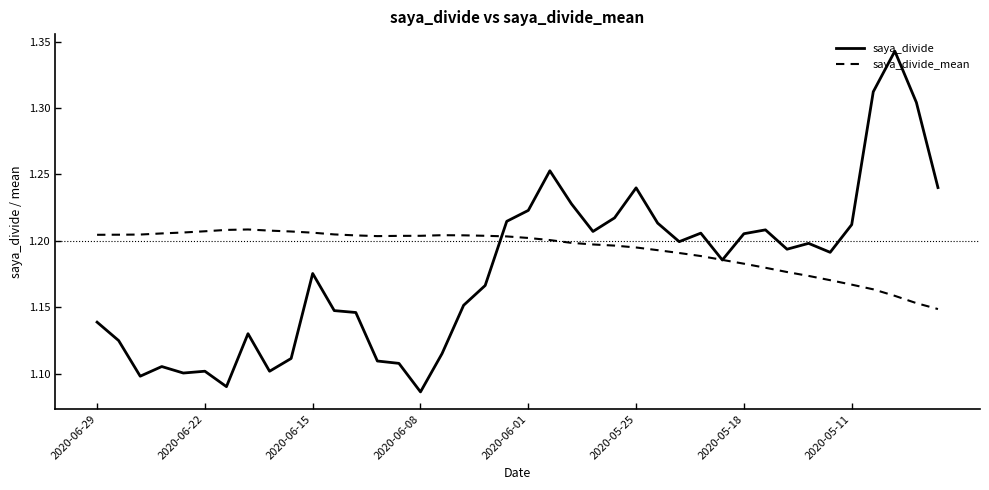

Which series has the largest range (max minus min)?

saya_divide